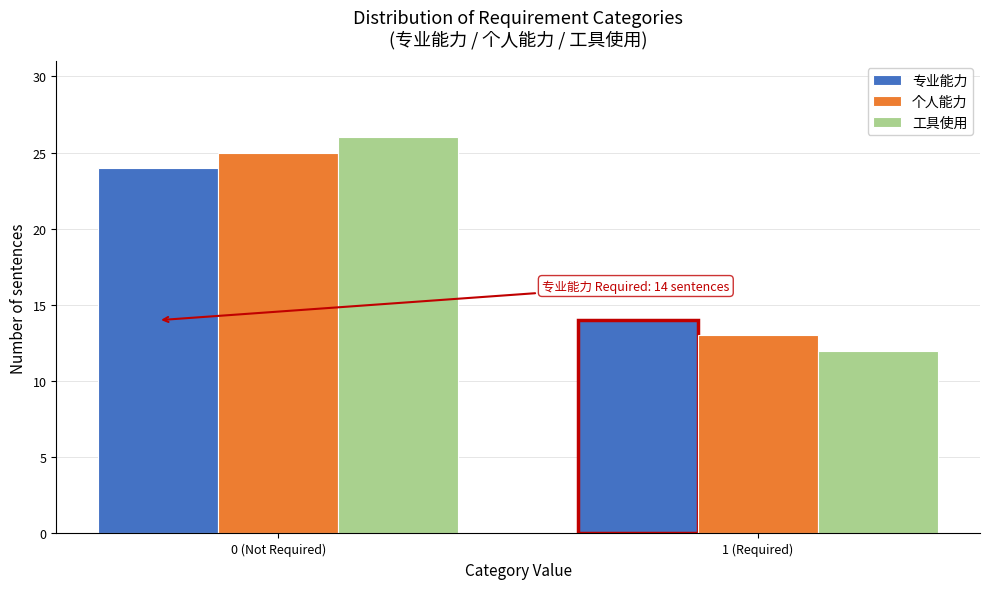

Reading left to right, what are all the values shown in this chart?

专业能力: 24	14
个人能力: 25	13
工具使用: 26	12